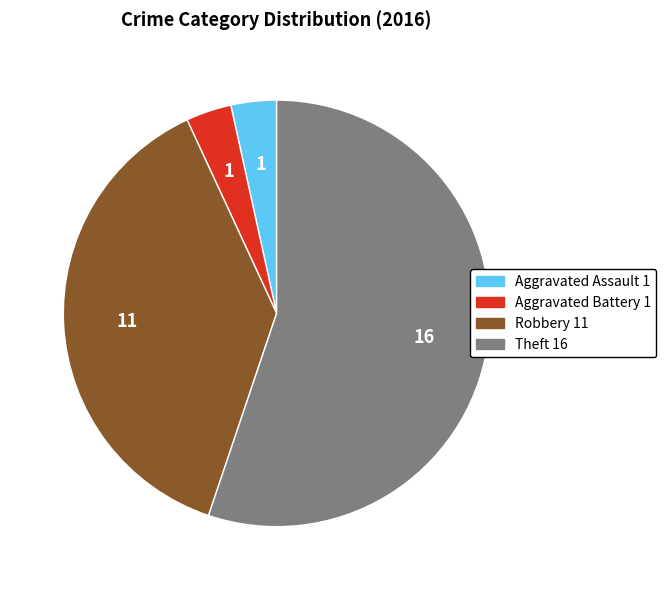

Is there any slice that represents more than half of the pie?

Yes